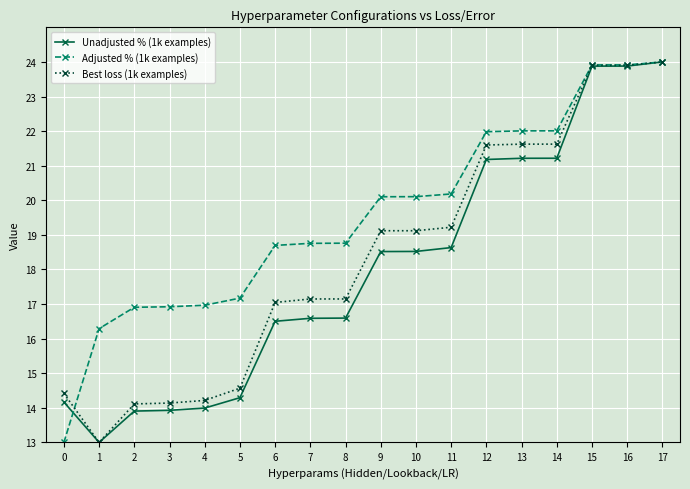

Where is the first local minimum for Unadjusted % (1k examples)?

1